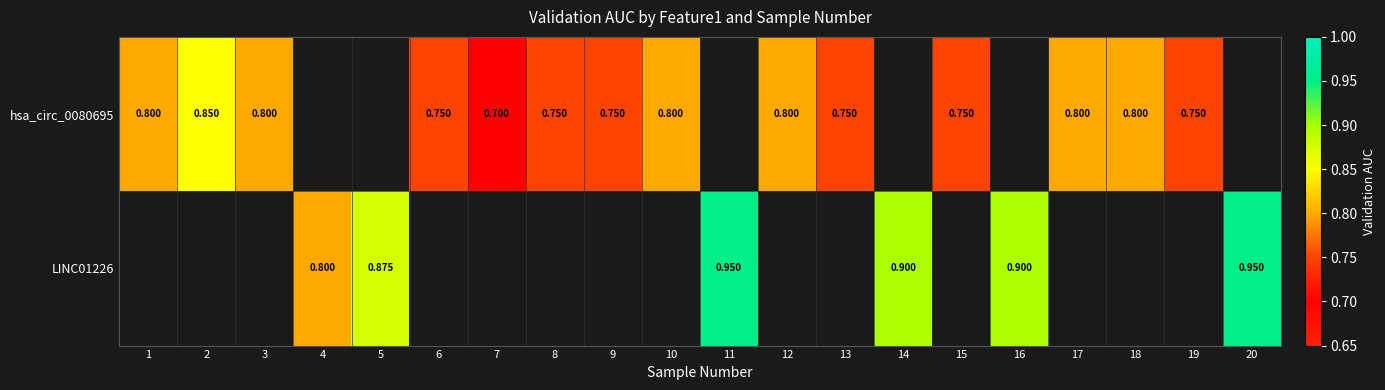

Is the value of LINC01226 at 16 greater than the value of hsa_circ_0080695 at 1?

Yes